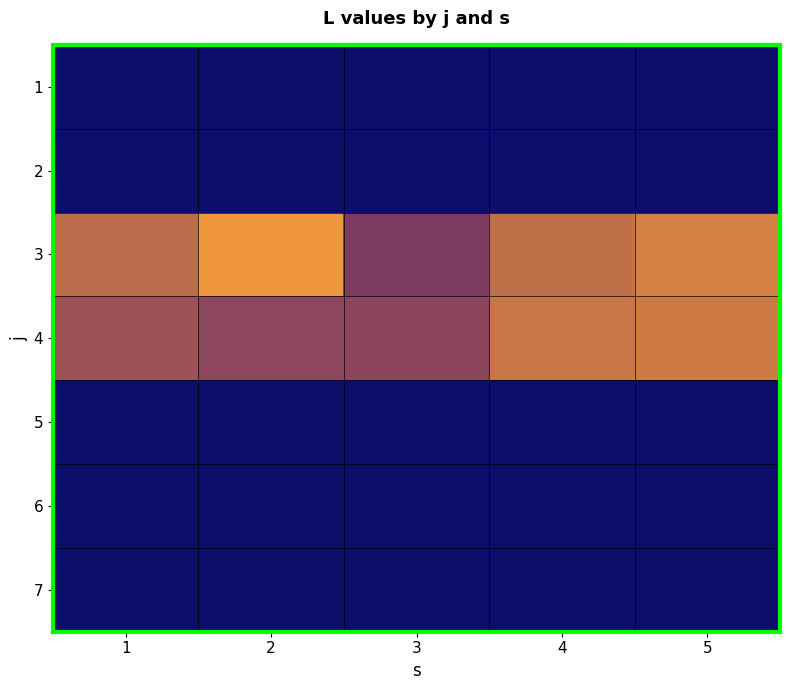

What is the difference between the highest and lowest values at 3?

3.4